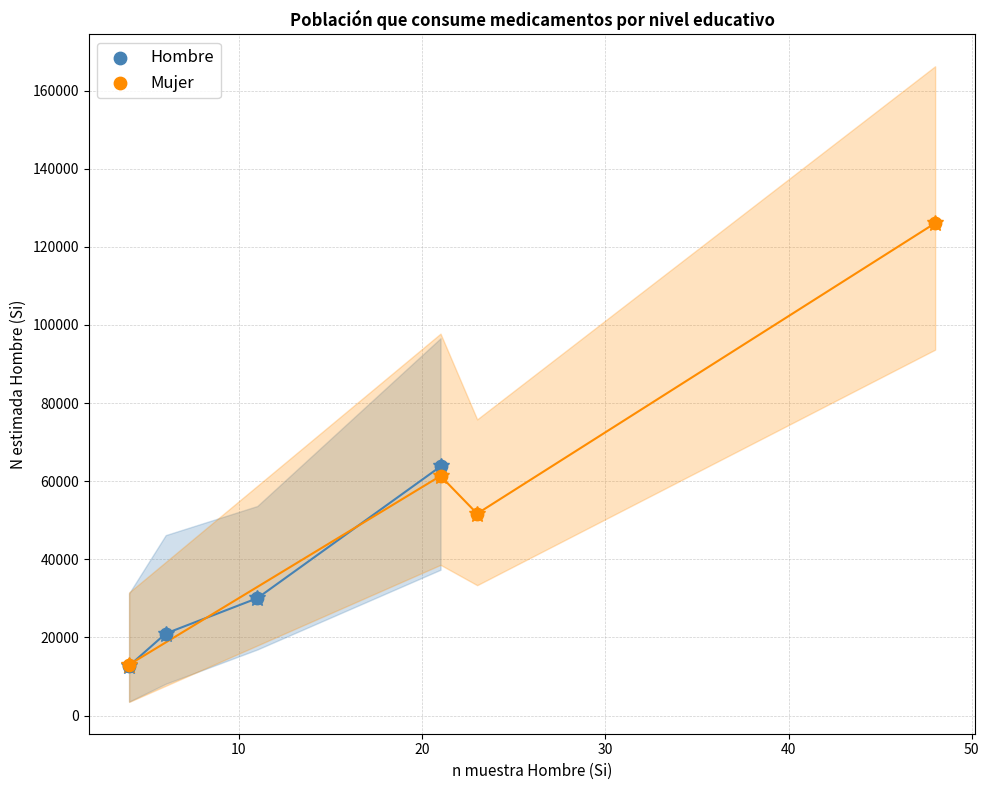

Which series has the largest Y range (max minus min)?

Mujer